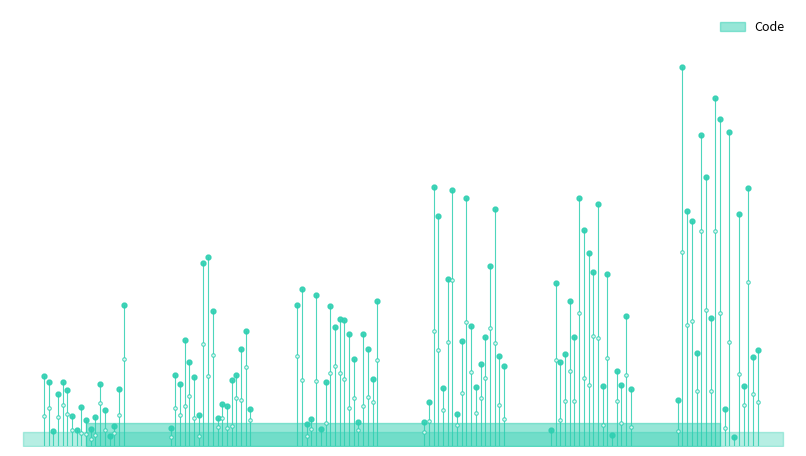

What is the difference between the values at Pour calculer and Pour écrire, prendre des notes?

1